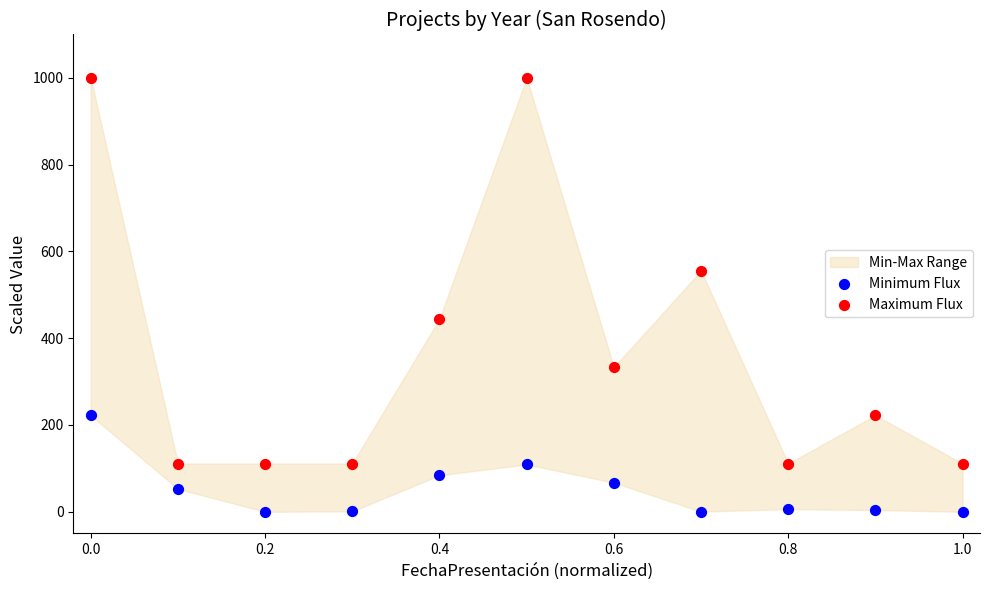

Which series reaches the maximum Y coordinate?

Maximum Flux